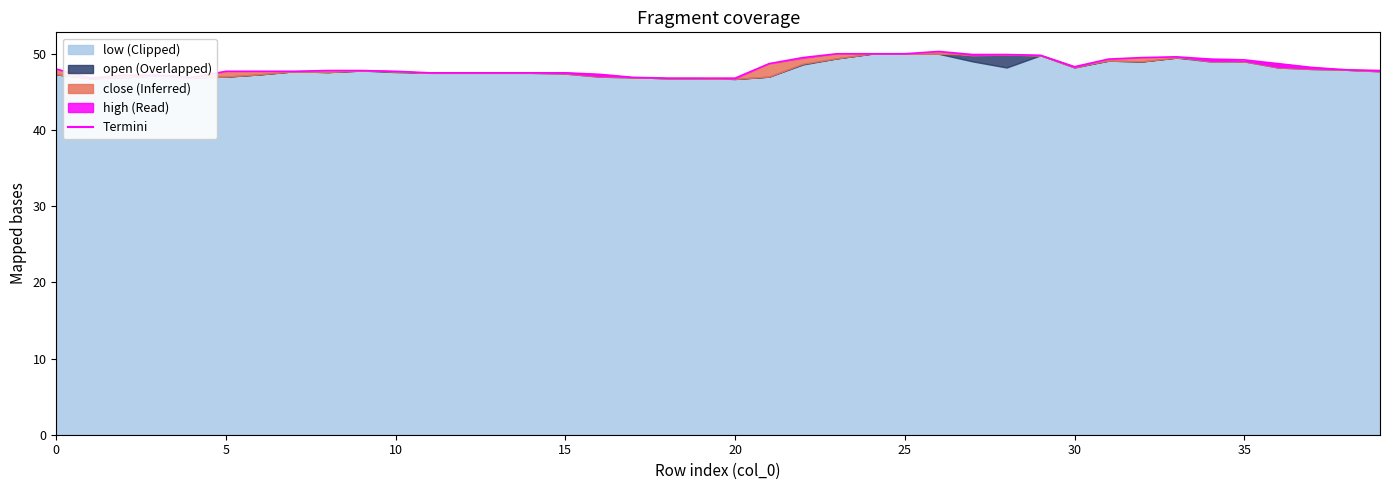

True or false: the data shows 46.8 at 19.

True